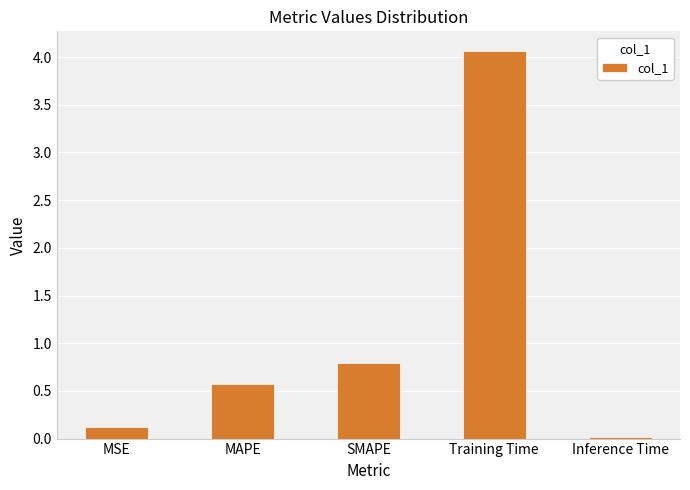

What is the average value?

1.1